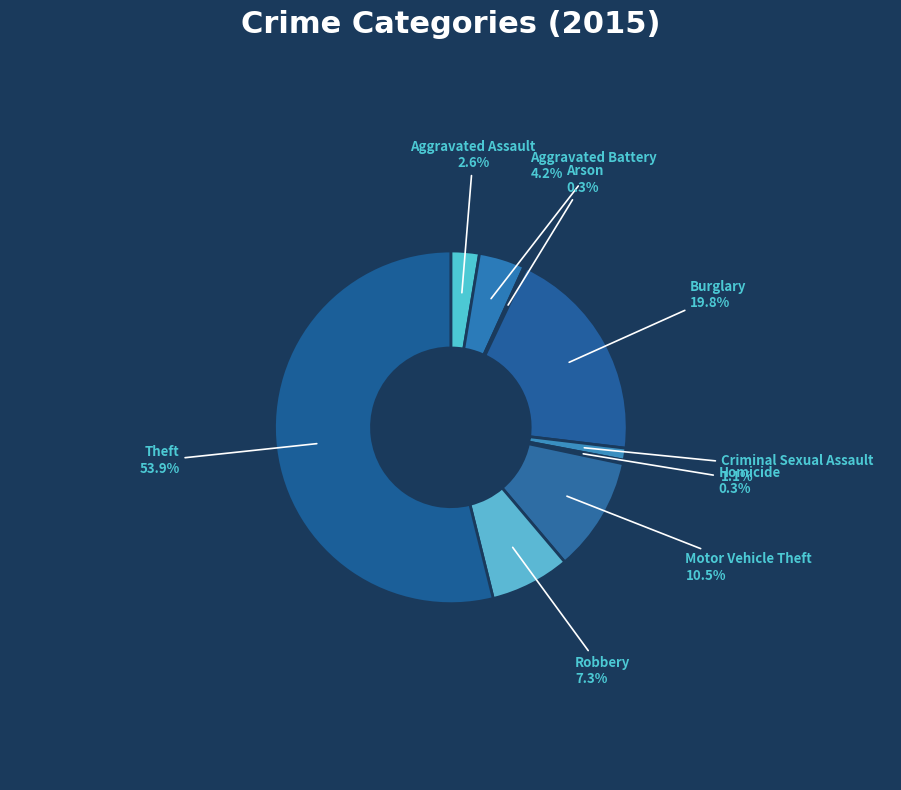

Which category has the biggest portion of the pie?

Theft